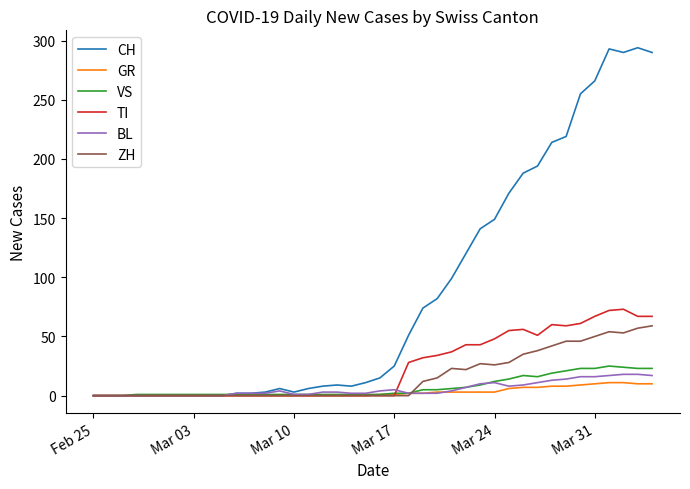

Which series has the largest total across all categories?

CH